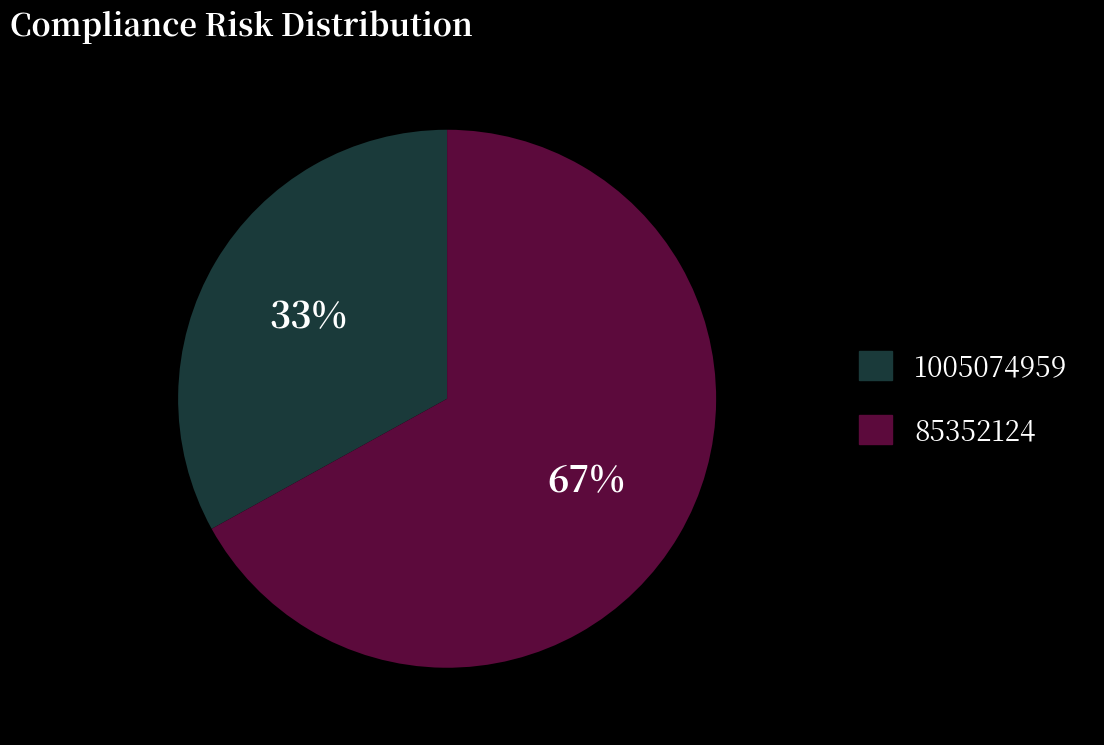

Do 85352124 and 1005074959 together represent more than half of the pie?

Yes